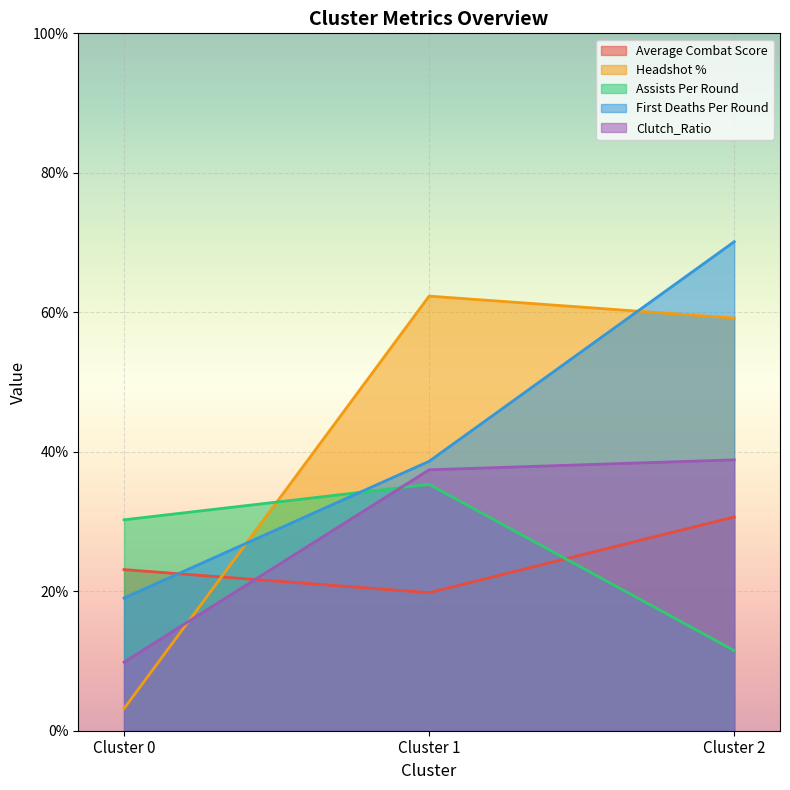

What is the sum of the Headshot % values at Cluster 1 and Cluster 2?

1.2